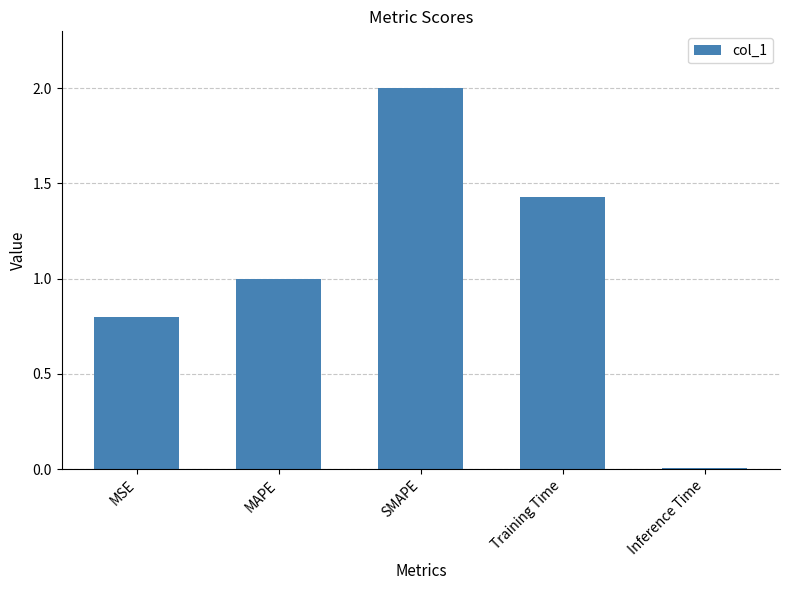

Is it true that the value at MSE is 0.8?

True